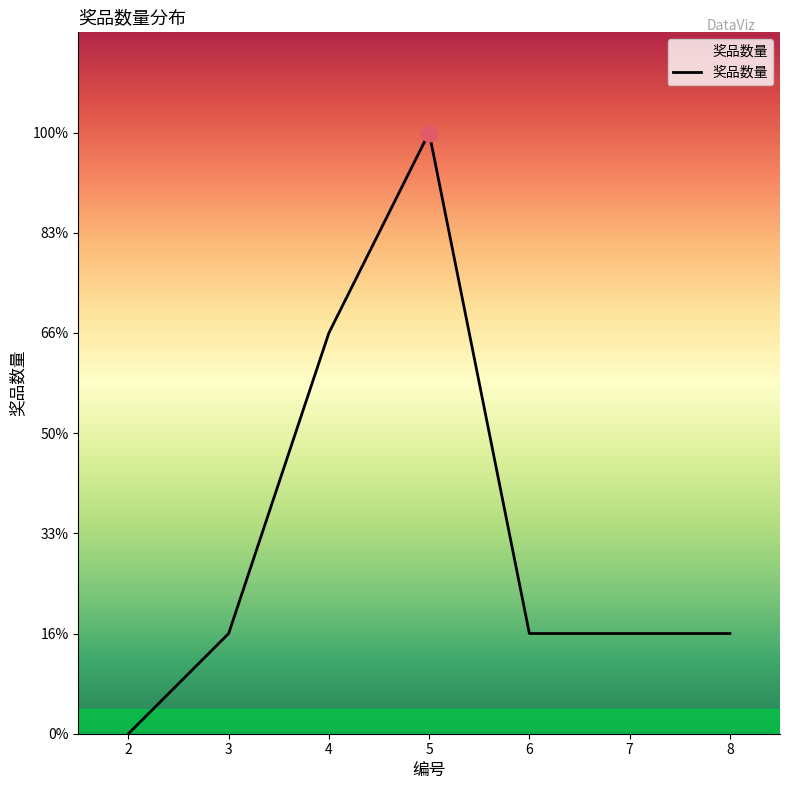

Does the chart have visible grid lines?

No